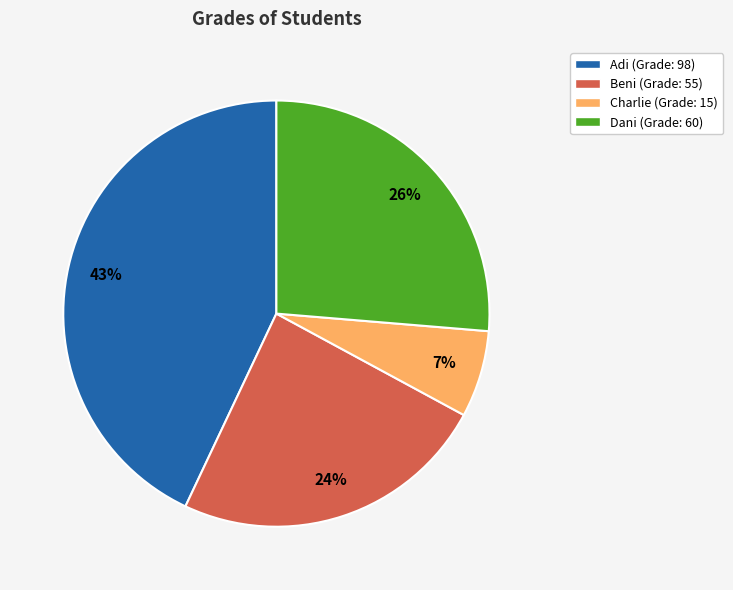

What percentage is the Adi slice, to the nearest percent?

43%